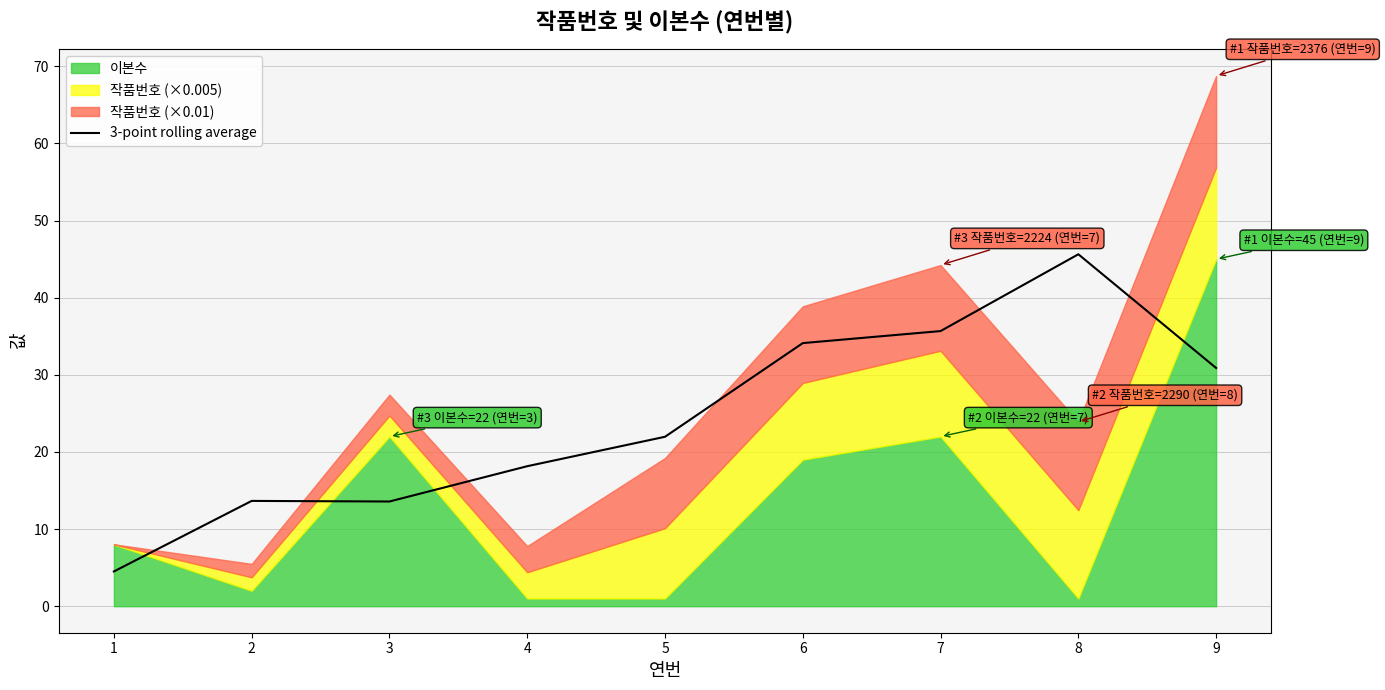

What is the change in value from 6 to 7?

+1.6